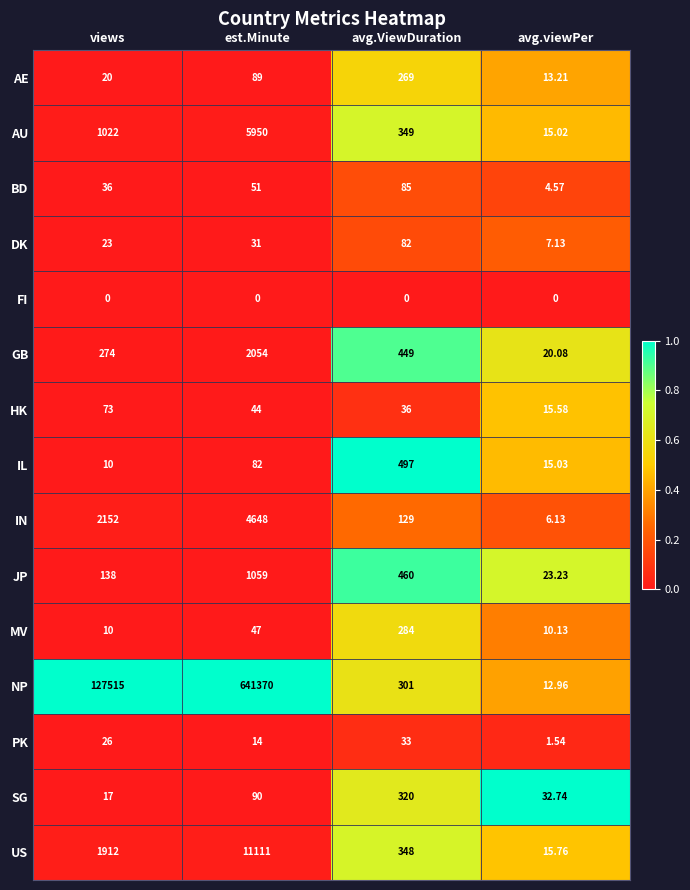

At which label does BD reach its minimum?

avg.viewPer